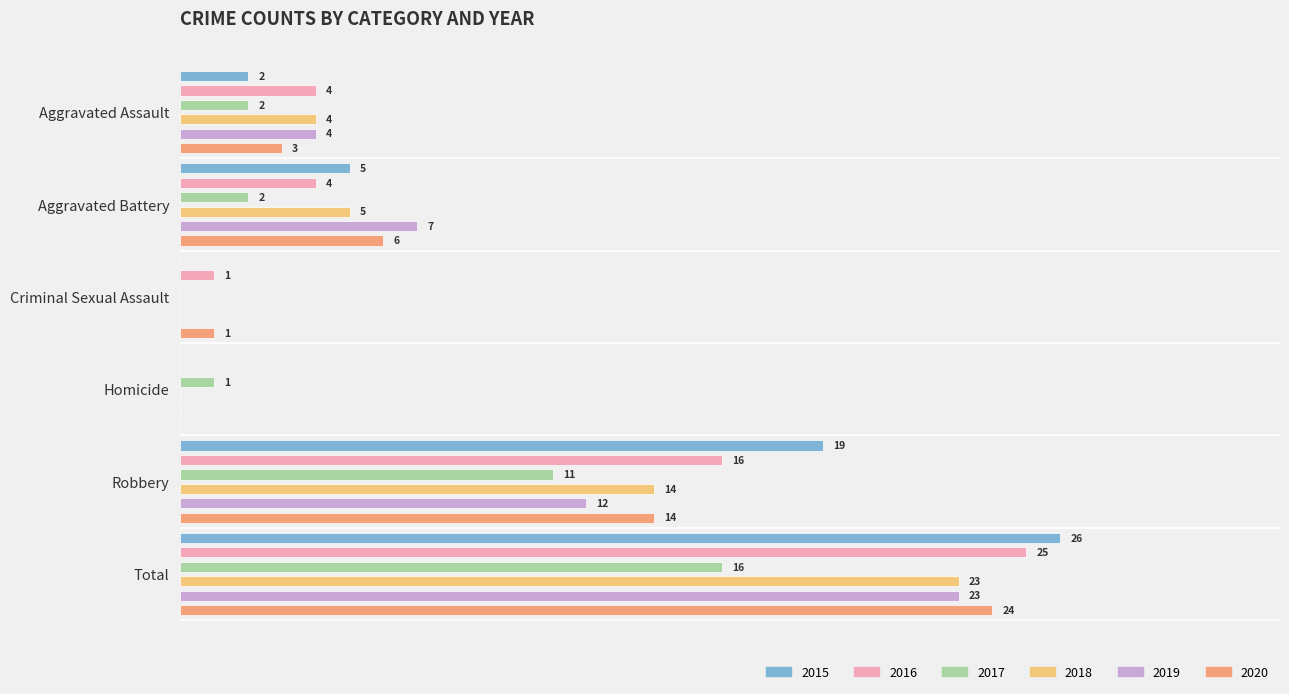

Are the bars grouped side by side (vs. stacked)?

Yes